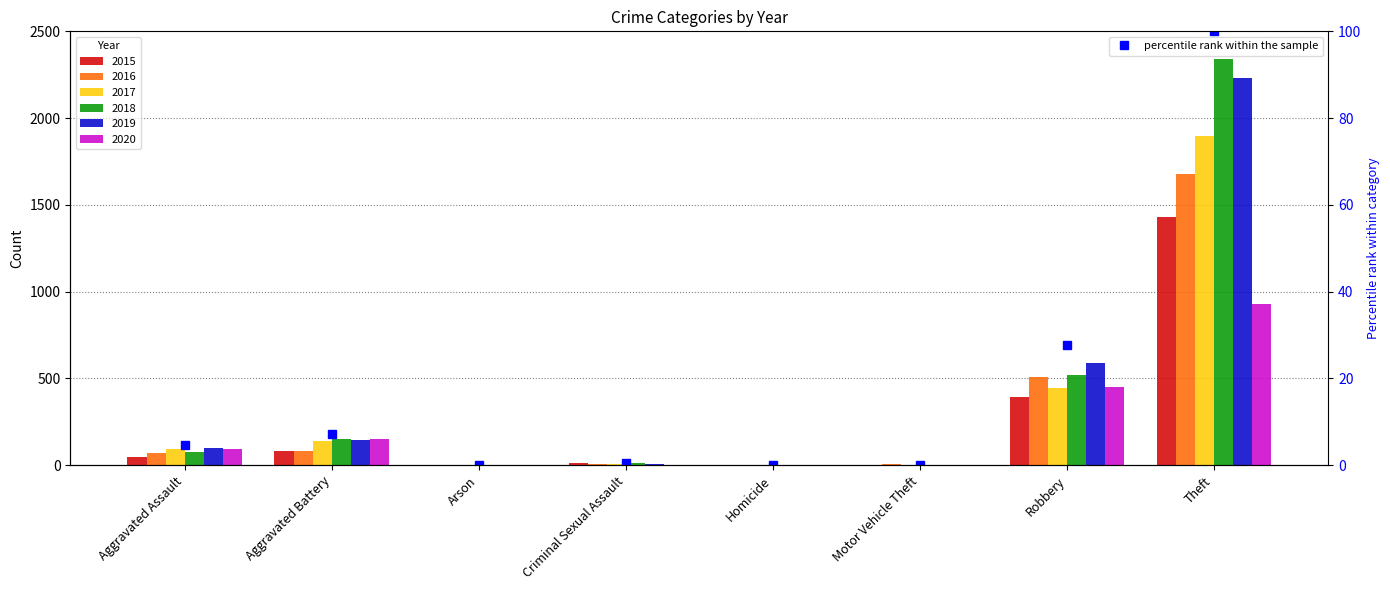

At which label is the value closest to 50?

Robbery